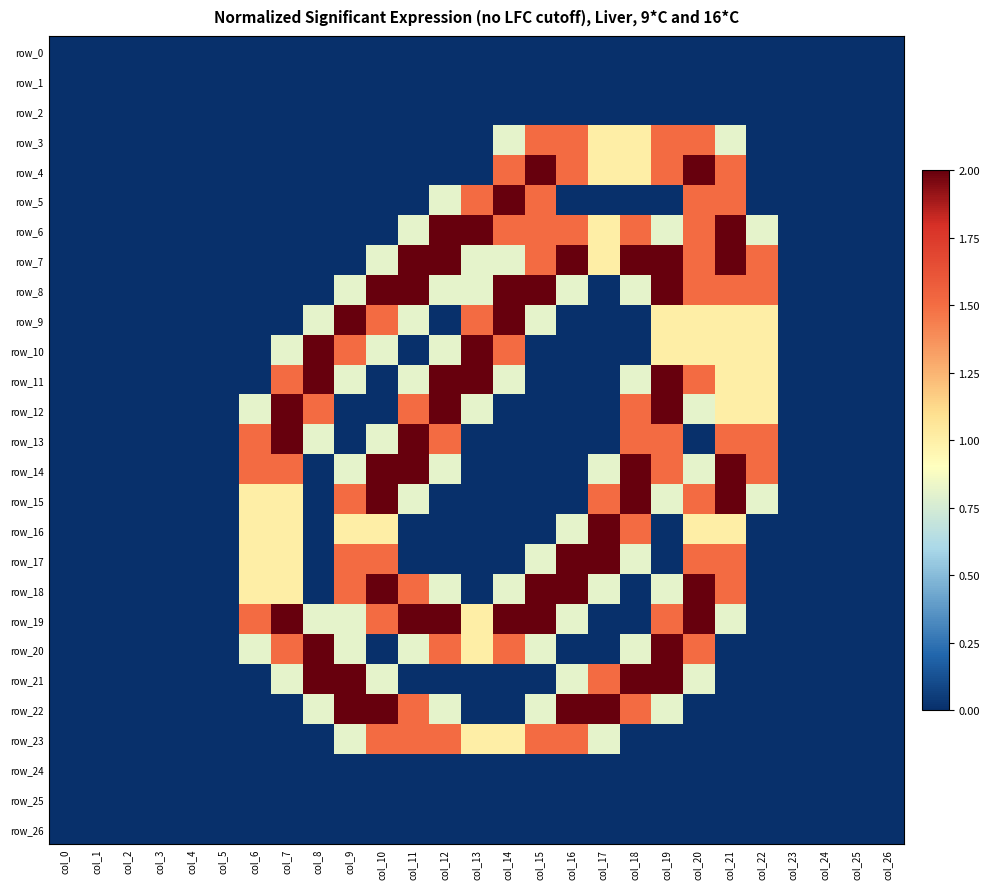

Reading left to right, list all the values displayed in this chart.

row_0: col_0=0.0	col_1=0.0	col_2=0.0	col_3=0.0	col_4=0.0	col_5=0.0	col_6=0.0	col_7=0.0	col_8=0.0	col_9=0.0	col_10=0.0	col_11=0.0	col_12=0.0	col_13=0.0	col_14=0.0	col_15=0.0	col_16=0.0	col_17=0.0	col_18=0.0	col_19=0.0	col_20=0.0	col_21=0.0	col_22=0.0	col_23=0.0	col_24=0.0	col_25=0.0	col_26=0.0
row_1: col_0=0.0	col_1=0.0	col_2=0.0	col_3=0.0	col_4=0.0	col_5=0.0	col_6=0.0	col_7=0.0	col_8=0.0	col_9=0.0	col_10=0.0	col_11=0.0	col_12=0.0	col_13=0.0	col_14=0.0	col_15=0.0	col_16=0.0	col_17=0.0	col_18=0.0	col_19=0.0	col_20=0.0	col_21=0.0	col_22=0.0	col_23=0.0	col_24=0.0	col_25=0.0	col_26=0.0
row_2: col_0=0.0	col_1=0.0	col_2=0.0	col_3=0.0	col_4=0.0	col_5=0.0	col_6=0.0	col_7=0.0	col_8=0.0	col_9=0.0	col_10=0.0	col_11=0.0	col_12=0.0	col_13=0.0	col_14=0.0	col_15=0.0	col_16=0.0	col_17=0.0	col_18=0.0	col_19=0.0	col_20=0.0	col_21=0.0	col_22=0.0	col_23=0.0	col_24=0.0	col_25=0.0	col_26=0.0
row_3: col_0=0.0	col_1=0.0	col_2=0.0	col_3=0.0	col_4=0.0	col_5=0.0	col_6=0.0	col_7=0.0	col_8=0.0	col_9=0.0	col_10=0.0	col_11=0.0	col_12=0.0	col_13=0.0	col_14=0.8	col_15=1.5	col_16=1.5	col_17=1.0	col_18=1.0	col_19=1.5	col_20=1.5	col_21=0.8	col_22=0.0	col_23=0.0	col_24=0.0	col_25=0.0	col_26=0.0
row_4: col_0=0.0	col_1=0.0	col_2=0.0	col_3=0.0	col_4=0.0	col_5=0.0	col_6=0.0	col_7=0.0	col_8=0.0	col_9=0.0	col_10=0.0	col_11=0.0	col_12=0.0	col_13=0.0	col_14=1.5	col_15=2.0	col_16=1.5	col_17=1.0	col_18=1.0	col_19=1.5	col_20=2.0	col_21=1.5	col_22=0.0	col_23=0.0	col_24=0.0	col_25=0.0	col_26=0.0
row_5: col_0=0.0	col_1=0.0	col_2=0.0	col_3=0.0	col_4=0.0	col_5=0.0	col_6=0.0	col_7=0.0	col_8=0.0	col_9=0.0	col_10=0.0	col_11=0.0	col_12=0.8	col_13=1.5	col_14=2.0	col_15=1.5	col_16=0.0	col_17=0.0	col_18=0.0	col_19=0.0	col_20=1.5	col_21=1.5	col_22=0.0	col_23=0.0	col_24=0.0	col_25=0.0	col_26=0.0
row_6: col_0=0.0	col_1=0.0	col_2=0.0	col_3=0.0	col_4=0.0	col_5=0.0	col_6=0.0	col_7=0.0	col_8=0.0	col_9=0.0	col_10=0.0	col_11=0.8	col_12=2.0	col_13=2.0	col_14=1.5	col_15=1.5	col_16=1.5	col_17=1.0	col_18=1.5	col_19=0.8	col_20=1.5	col_21=2.0	col_22=0.8	col_23=0.0	col_24=0.0	col_25=0.0	col_26=0.0
row_7: col_0=0.0	col_1=0.0	col_2=0.0	col_3=0.0	col_4=0.0	col_5=0.0	col_6=0.0	col_7=0.0	col_8=0.0	col_9=0.0	col_10=0.8	col_11=2.0	col_12=2.0	col_13=0.8	col_14=0.8	col_15=1.5	col_16=2.0	col_17=1.0	col_18=2.0	col_19=2.0	col_20=1.5	col_21=2.0	col_22=1.5	col_23=0.0	col_24=0.0	col_25=0.0	col_26=0.0
row_8: col_0=0.0	col_1=0.0	col_2=0.0	col_3=0.0	col_4=0.0	col_5=0.0	col_6=0.0	col_7=0.0	col_8=0.0	col_9=0.8	col_10=2.0	col_11=2.0	col_12=0.8	col_13=0.8	col_14=2.0	col_15=2.0	col_16=0.8	col_17=0.0	col_18=0.8	col_19=2.0	col_20=1.5	col_21=1.5	col_22=1.5	col_23=0.0	col_24=0.0	col_25=0.0	col_26=0.0
row_9: col_0=0.0	col_1=0.0	col_2=0.0	col_3=0.0	col_4=0.0	col_5=0.0	col_6=0.0	col_7=0.0	col_8=0.8	col_9=2.0	col_10=1.5	col_11=0.8	col_12=0.0	col_13=1.5	col_14=2.0	col_15=0.8	col_16=0.0	col_17=0.0	col_18=0.0	col_19=1.0	col_20=1.0	col_21=1.0	col_22=1.0	col_23=0.0	col_24=0.0	col_25=0.0	col_26=0.0
row_10: col_0=0.0	col_1=0.0	col_2=0.0	col_3=0.0	col_4=0.0	col_5=0.0	col_6=0.0	col_7=0.8	col_8=2.0	col_9=1.5	col_10=0.8	col_11=0.0	col_12=0.8	col_13=2.0	col_14=1.5	col_15=0.0	col_16=0.0	col_17=0.0	col_18=0.0	col_19=1.0	col_20=1.0	col_21=1.0	col_22=1.0	col_23=0.0	col_24=0.0	col_25=0.0	col_26=0.0
row_11: col_0=0.0	col_1=0.0	col_2=0.0	col_3=0.0	col_4=0.0	col_5=0.0	col_6=0.0	col_7=1.5	col_8=2.0	col_9=0.8	col_10=0.0	col_11=0.8	col_12=2.0	col_13=2.0	col_14=0.8	col_15=0.0	col_16=0.0	col_17=0.0	col_18=0.8	col_19=2.0	col_20=1.5	col_21=1.0	col_22=1.0	col_23=0.0	col_24=0.0	col_25=0.0	col_26=0.0
row_12: col_0=0.0	col_1=0.0	col_2=0.0	col_3=0.0	col_4=0.0	col_5=0.0	col_6=0.8	col_7=2.0	col_8=1.5	col_9=0.0	col_10=0.0	col_11=1.5	col_12=2.0	col_13=0.8	col_14=0.0	col_15=0.0	col_16=0.0	col_17=0.0	col_18=1.5	col_19=2.0	col_20=0.8	col_21=1.0	col_22=1.0	col_23=0.0	col_24=0.0	col_25=0.0	col_26=0.0
row_13: col_0=0.0	col_1=0.0	col_2=0.0	col_3=0.0	col_4=0.0	col_5=0.0	col_6=1.5	col_7=2.0	col_8=0.8	col_9=0.0	col_10=0.8	col_11=2.0	col_12=1.5	col_13=0.0	col_14=0.0	col_15=0.0	col_16=0.0	col_17=0.0	col_18=1.5	col_19=1.5	col_20=0.0	col_21=1.5	col_22=1.5	col_23=0.0	col_24=0.0	col_25=0.0	col_26=0.0
row_14: col_0=0.0	col_1=0.0	col_2=0.0	col_3=0.0	col_4=0.0	col_5=0.0	col_6=1.5	col_7=1.5	col_8=0.0	col_9=0.8	col_10=2.0	col_11=2.0	col_12=0.8	col_13=0.0	col_14=0.0	col_15=0.0	col_16=0.0	col_17=0.8	col_18=2.0	col_19=1.5	col_20=0.8	col_21=2.0	col_22=1.5	col_23=0.0	col_24=0.0	col_25=0.0	col_26=0.0
row_15: col_0=0.0	col_1=0.0	col_2=0.0	col_3=0.0	col_4=0.0	col_5=0.0	col_6=1.0	col_7=1.0	col_8=0.0	col_9=1.5	col_10=2.0	col_11=0.8	col_12=0.0	col_13=0.0	col_14=0.0	col_15=0.0	col_16=0.0	col_17=1.5	col_18=2.0	col_19=0.8	col_20=1.5	col_21=2.0	col_22=0.8	col_23=0.0	col_24=0.0	col_25=0.0	col_26=0.0
row_16: col_0=0.0	col_1=0.0	col_2=0.0	col_3=0.0	col_4=0.0	col_5=0.0	col_6=1.0	col_7=1.0	col_8=0.0	col_9=1.0	col_10=1.0	col_11=0.0	col_12=0.0	col_13=0.0	col_14=0.0	col_15=0.0	col_16=0.8	col_17=2.0	col_18=1.5	col_19=0.0	col_20=1.0	col_21=1.0	col_22=0.0	col_23=0.0	col_24=0.0	col_25=0.0	col_26=0.0
row_17: col_0=0.0	col_1=0.0	col_2=0.0	col_3=0.0	col_4=0.0	col_5=0.0	col_6=1.0	col_7=1.0	col_8=0.0	col_9=1.5	col_10=1.5	col_11=0.0	col_12=0.0	col_13=0.0	col_14=0.0	col_15=0.8	col_16=2.0	col_17=2.0	col_18=0.8	col_19=0.0	col_20=1.5	col_21=1.5	col_22=0.0	col_23=0.0	col_24=0.0	col_25=0.0	col_26=0.0
row_18: col_0=0.0	col_1=0.0	col_2=0.0	col_3=0.0	col_4=0.0	col_5=0.0	col_6=1.0	col_7=1.0	col_8=0.0	col_9=1.5	col_10=2.0	col_11=1.5	col_12=0.8	col_13=0.0	col_14=0.8	col_15=2.0	col_16=2.0	col_17=0.8	col_18=0.0	col_19=0.8	col_20=2.0	col_21=1.5	col_22=0.0	col_23=0.0	col_24=0.0	col_25=0.0	col_26=0.0
row_19: col_0=0.0	col_1=0.0	col_2=0.0	col_3=0.0	col_4=0.0	col_5=0.0	col_6=1.5	col_7=2.0	col_8=0.8	col_9=0.8	col_10=1.5	col_11=2.0	col_12=2.0	col_13=1.0	col_14=2.0	col_15=2.0	col_16=0.8	col_17=0.0	col_18=0.0	col_19=1.5	col_20=2.0	col_21=0.8	col_22=0.0	col_23=0.0	col_24=0.0	col_25=0.0	col_26=0.0
row_20: col_0=0.0	col_1=0.0	col_2=0.0	col_3=0.0	col_4=0.0	col_5=0.0	col_6=0.8	col_7=1.5	col_8=2.0	col_9=0.8	col_10=0.0	col_11=0.8	col_12=1.5	col_13=1.0	col_14=1.5	col_15=0.8	col_16=0.0	col_17=0.0	col_18=0.8	col_19=2.0	col_20=1.5	col_21=0.0	col_22=0.0	col_23=0.0	col_24=0.0	col_25=0.0	col_26=0.0
row_21: col_0=0.0	col_1=0.0	col_2=0.0	col_3=0.0	col_4=0.0	col_5=0.0	col_6=0.0	col_7=0.8	col_8=2.0	col_9=2.0	col_10=0.8	col_11=0.0	col_12=0.0	col_13=0.0	col_14=0.0	col_15=0.0	col_16=0.8	col_17=1.5	col_18=2.0	col_19=2.0	col_20=0.8	col_21=0.0	col_22=0.0	col_23=0.0	col_24=0.0	col_25=0.0	col_26=0.0
row_22: col_0=0.0	col_1=0.0	col_2=0.0	col_3=0.0	col_4=0.0	col_5=0.0	col_6=0.0	col_7=0.0	col_8=0.8	col_9=2.0	col_10=2.0	col_11=1.5	col_12=0.8	col_13=0.0	col_14=0.0	col_15=0.8	col_16=2.0	col_17=2.0	col_18=1.5	col_19=0.8	col_20=0.0	col_21=0.0	col_22=0.0	col_23=0.0	col_24=0.0	col_25=0.0	col_26=0.0
row_23: col_0=0.0	col_1=0.0	col_2=0.0	col_3=0.0	col_4=0.0	col_5=0.0	col_6=0.0	col_7=0.0	col_8=0.0	col_9=0.8	col_10=1.5	col_11=1.5	col_12=1.5	col_13=1.0	col_14=1.0	col_15=1.5	col_16=1.5	col_17=0.8	col_18=0.0	col_19=0.0	col_20=0.0	col_21=0.0	col_22=0.0	col_23=0.0	col_24=0.0	col_25=0.0	col_26=0.0
row_24: col_0=0.0	col_1=0.0	col_2=0.0	col_3=0.0	col_4=0.0	col_5=0.0	col_6=0.0	col_7=0.0	col_8=0.0	col_9=0.0	col_10=0.0	col_11=0.0	col_12=0.0	col_13=0.0	col_14=0.0	col_15=0.0	col_16=0.0	col_17=0.0	col_18=0.0	col_19=0.0	col_20=0.0	col_21=0.0	col_22=0.0	col_23=0.0	col_24=0.0	col_25=0.0	col_26=0.0
row_25: col_0=0.0	col_1=0.0	col_2=0.0	col_3=0.0	col_4=0.0	col_5=0.0	col_6=0.0	col_7=0.0	col_8=0.0	col_9=0.0	col_10=0.0	col_11=0.0	col_12=0.0	col_13=0.0	col_14=0.0	col_15=0.0	col_16=0.0	col_17=0.0	col_18=0.0	col_19=0.0	col_20=0.0	col_21=0.0	col_22=0.0	col_23=0.0	col_24=0.0	col_25=0.0	col_26=0.0
row_26: col_0=0.0	col_1=0.0	col_2=0.0	col_3=0.0	col_4=0.0	col_5=0.0	col_6=0.0	col_7=0.0	col_8=0.0	col_9=0.0	col_10=0.0	col_11=0.0	col_12=0.0	col_13=0.0	col_14=0.0	col_15=0.0	col_16=0.0	col_17=0.0	col_18=0.0	col_19=0.0	col_20=0.0	col_21=0.0	col_22=0.0	col_23=0.0	col_24=0.0	col_25=0.0	col_26=0.0